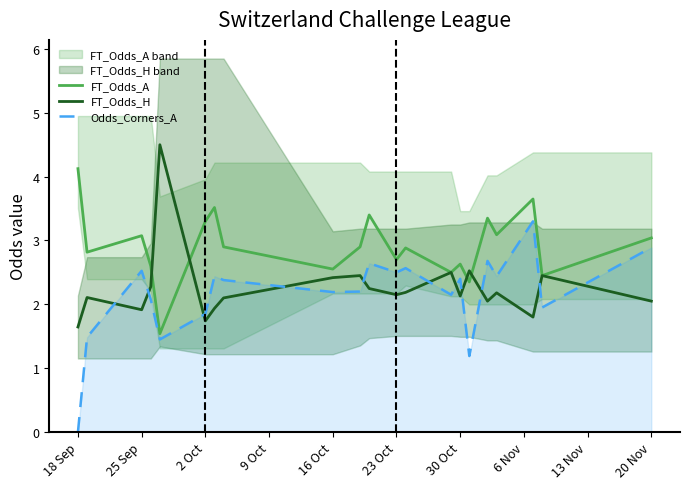

Which series has the largest total across all categories?

FT_Odds_A